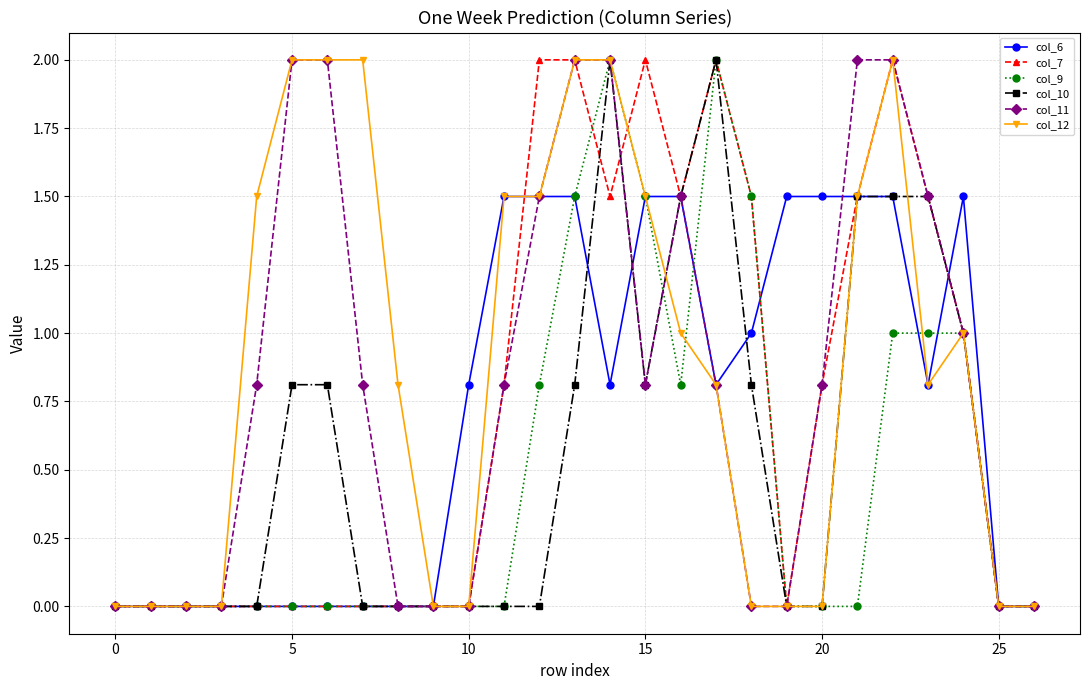

What is the value of the col_10 point at the 19th from the left?

0.8